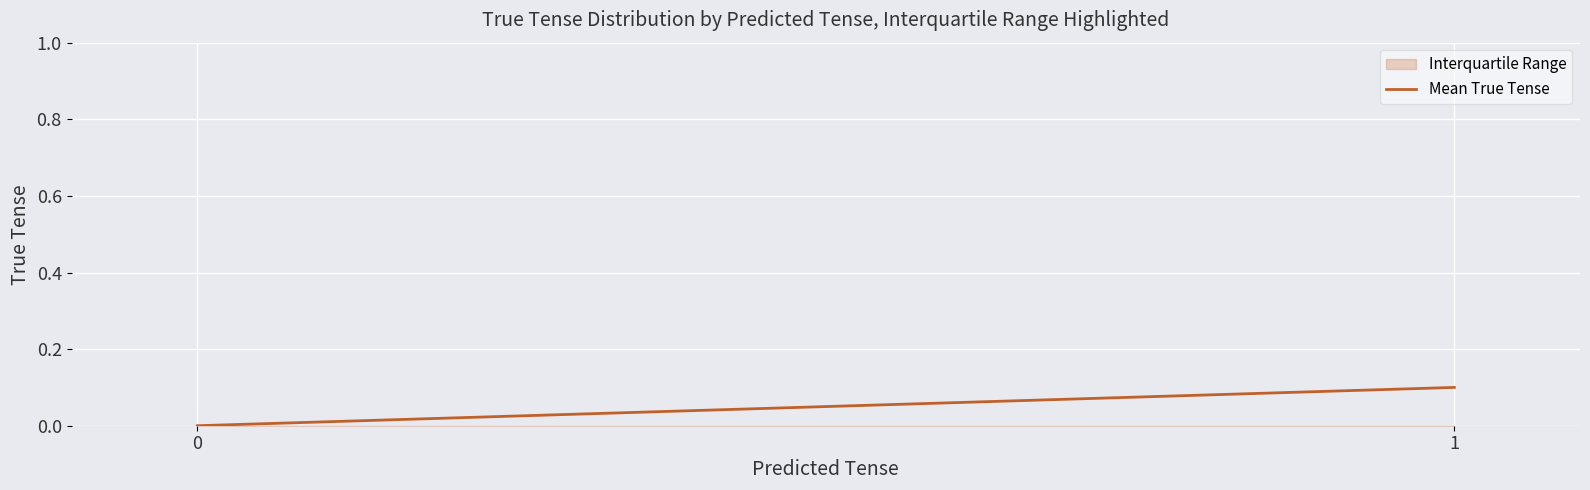

What is the difference between the values at 0 and 1?

0.1